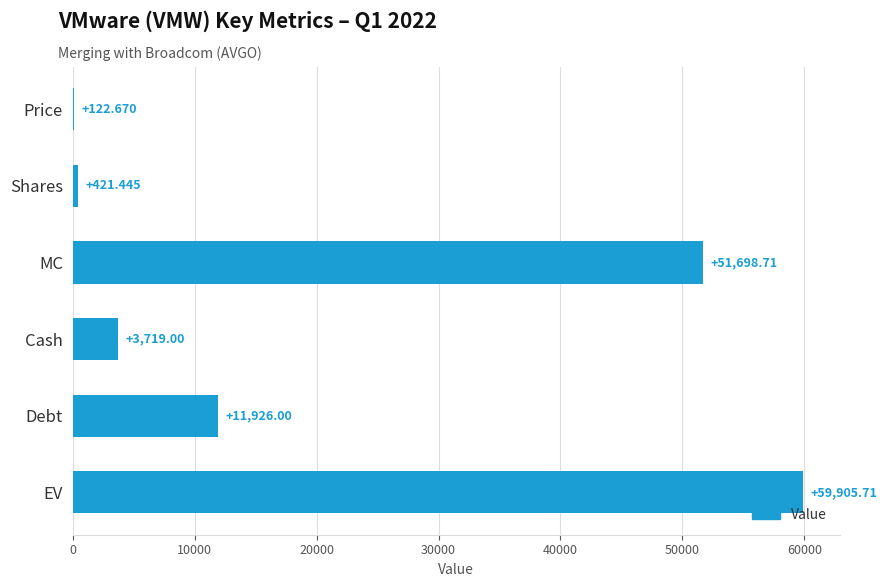

Which has a higher value, EV or Debt?

EV